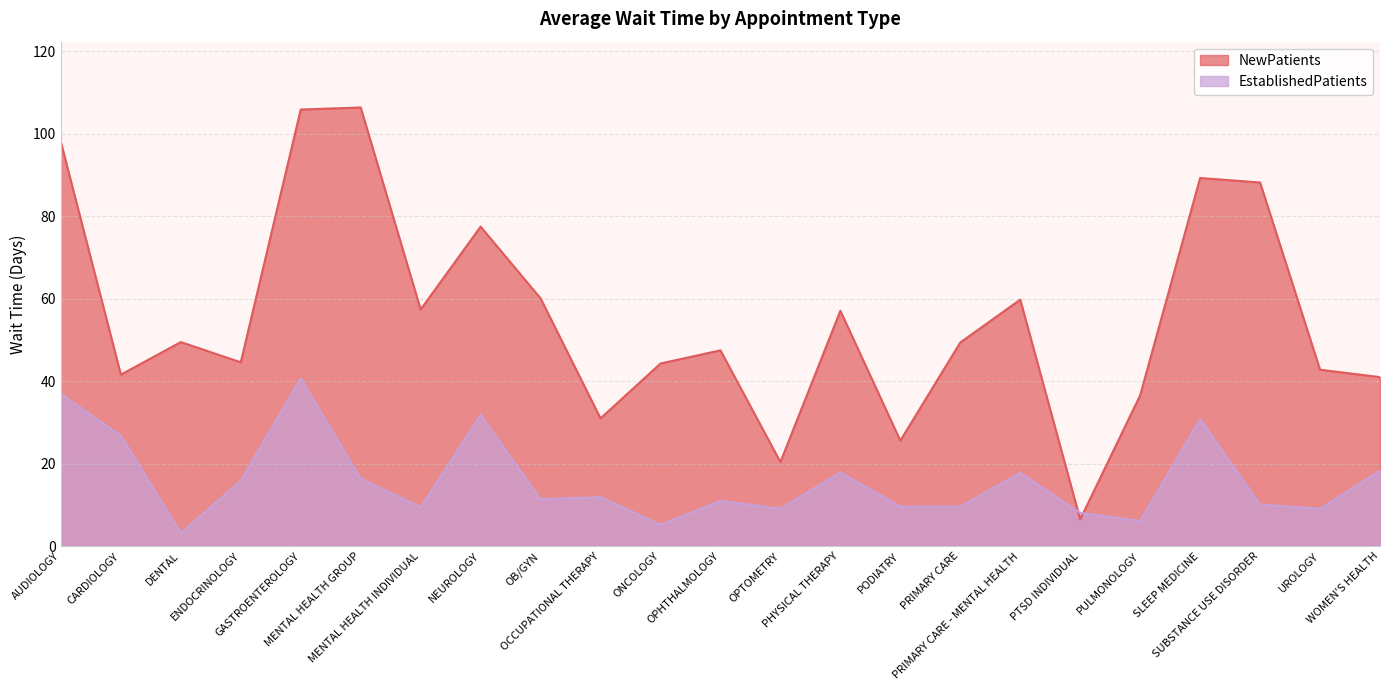

How many interior local peaks does the NewPatients series have?

7